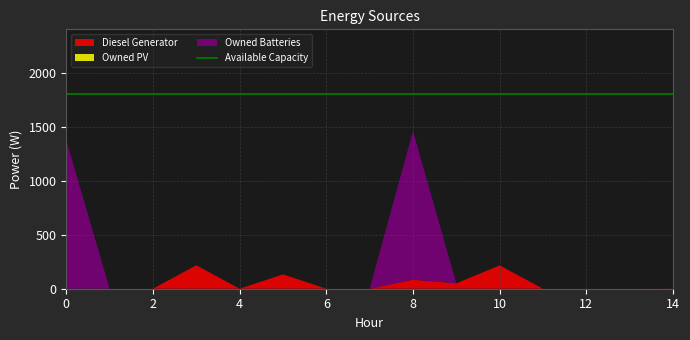

Reading right to left, extract all data points from this chart.

Diesel Generator: 14=1	13=0	12=0	11=0	10=216	9=50	8=84	7=0	6=0	5=133	4=0	3=217	2=0	1=0	0=0
Owned PV: 14=0	13=0	12=0	11=0	10=0	9=0	8=0	7=0	6=0	5=0	4=0	3=0	2=0	1=0	0=0
Owned Batteries: 14=0	13=0	12=0	11=0	10=0	9=0	8=1374	7=0	6=0	5=0	4=0	3=0	2=0	1=0	0=1374